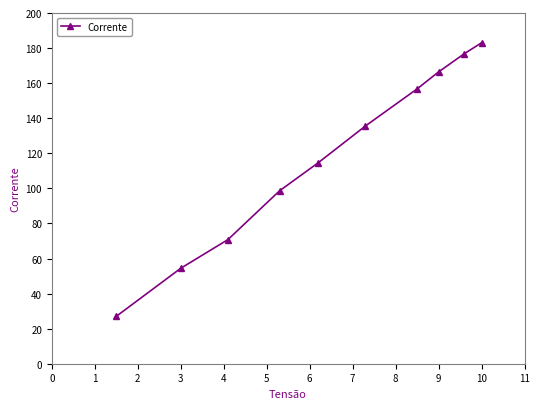

What is the difference between the maximum and minimum values?

156.0